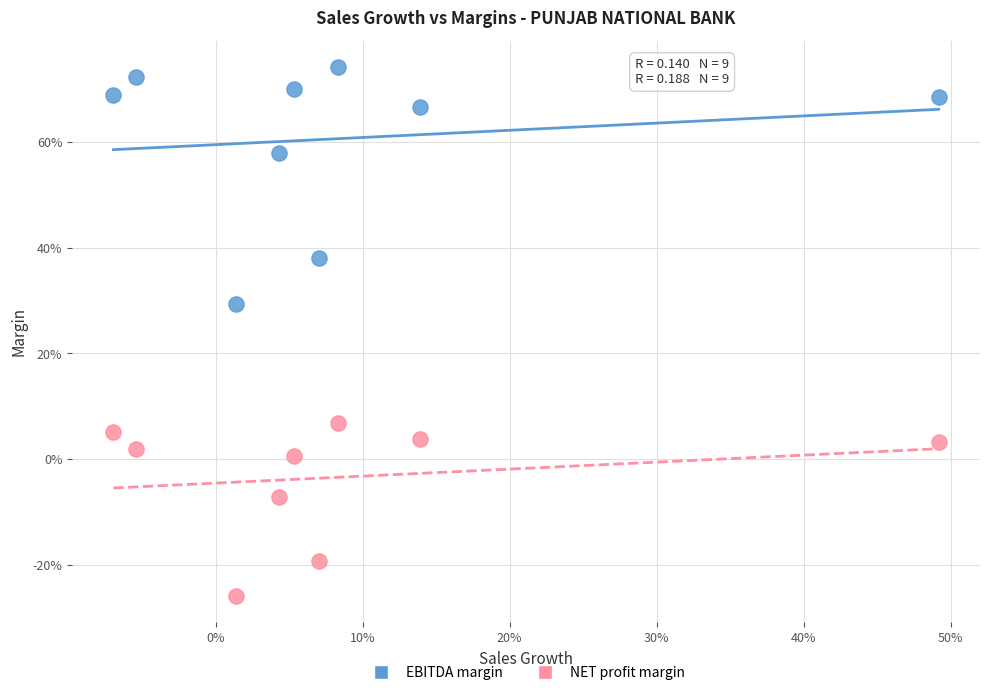

What are all the series names shown in the legend?

EBITDA margin, NET profit margin